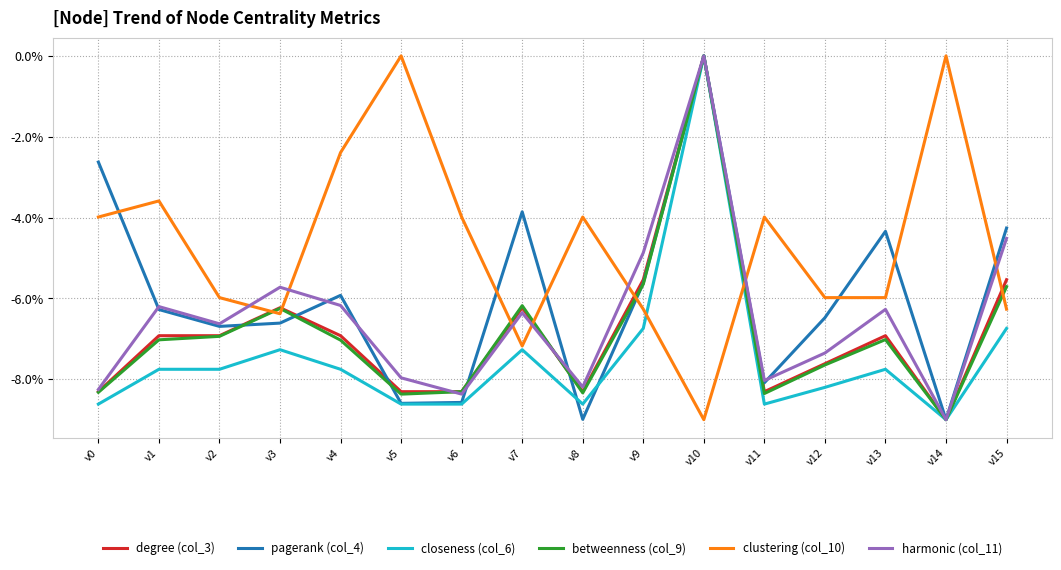

The degree (col_3) series shows -0.1 at v3. True or false?

False